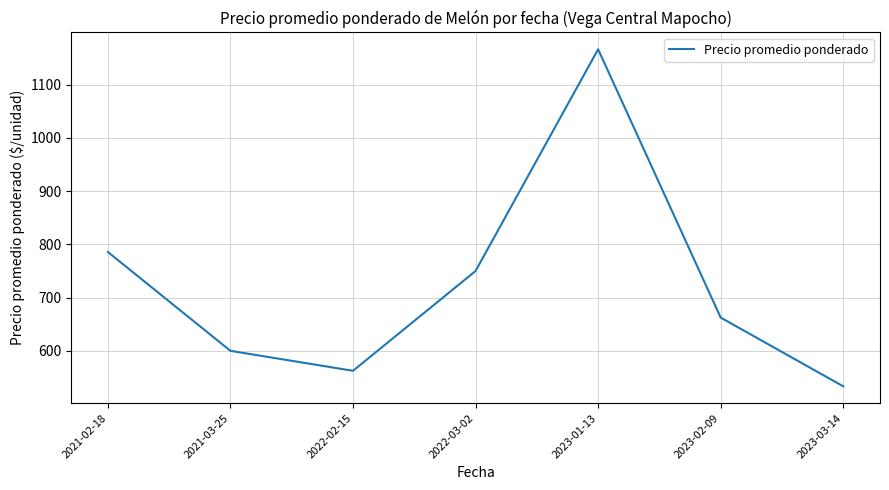

What is the average value?

723.0